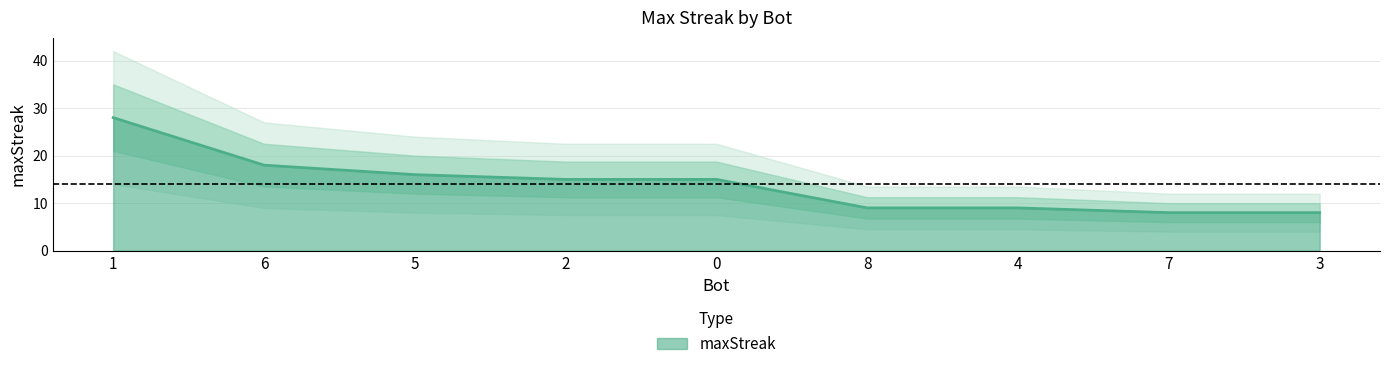

What is the smallest value displayed?

8